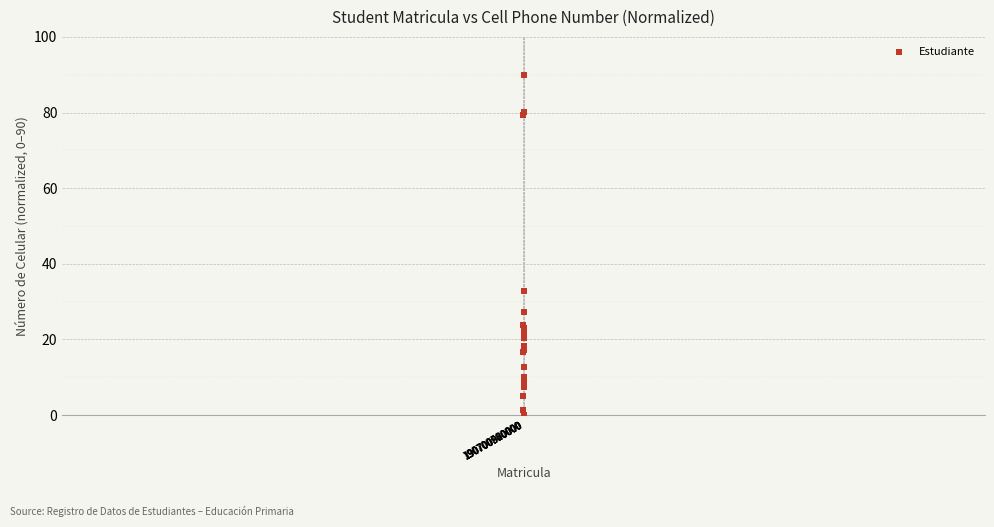

What Y value in the scatter plot is closest to 45?

32.8